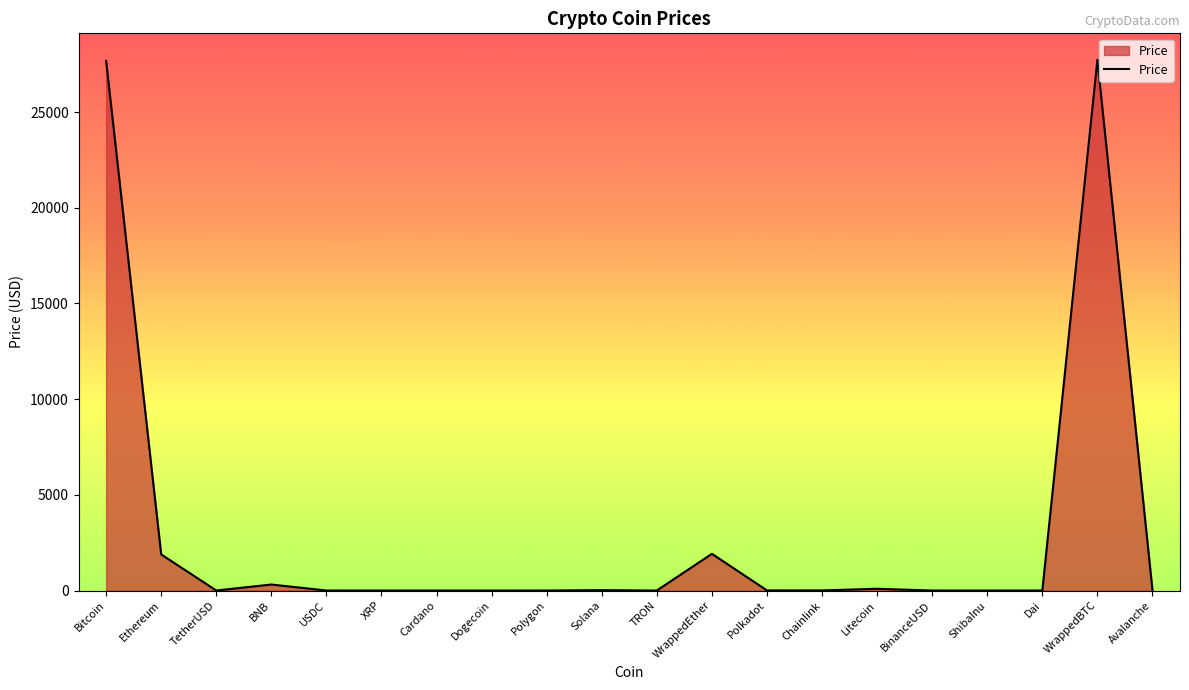

What is the maximum value shown in the chart?

27724.4